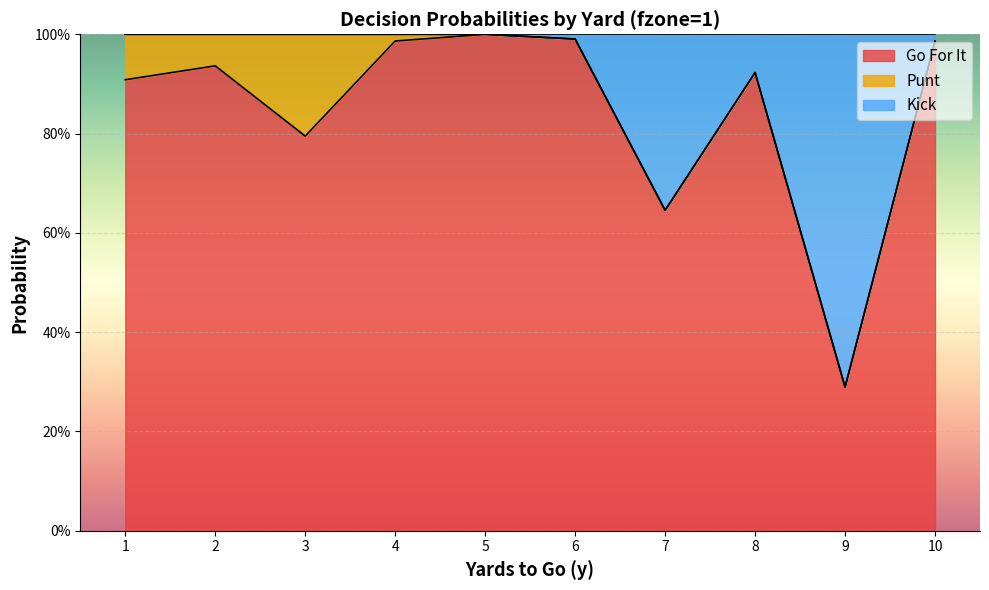

Which category has the lowest value in the kick series?

9